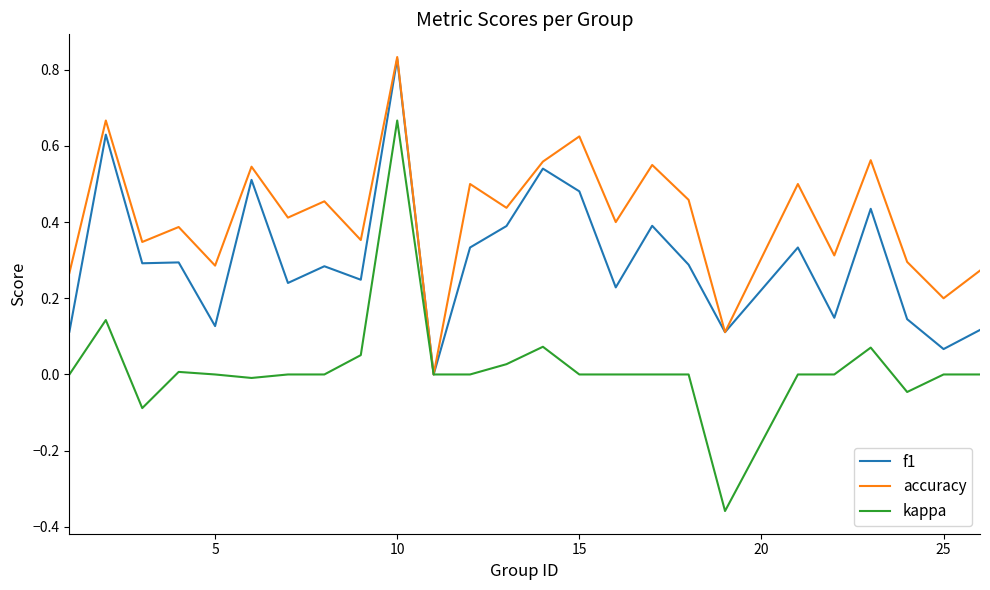

Which series has the largest total across all categories?

accuracy